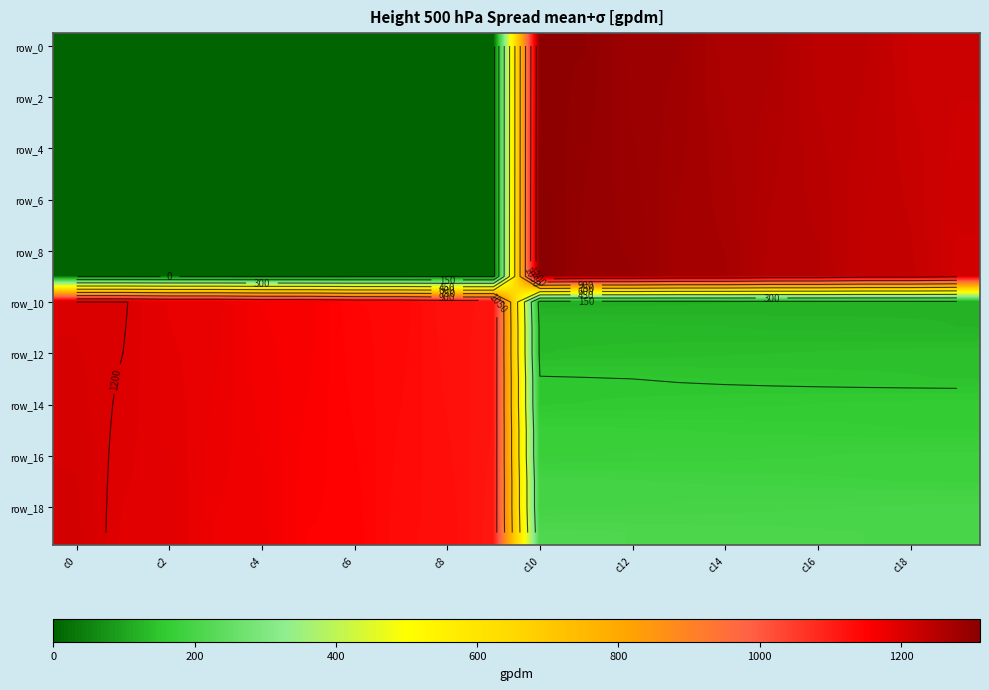

What is the highest value of the row_8 series?

1311.0